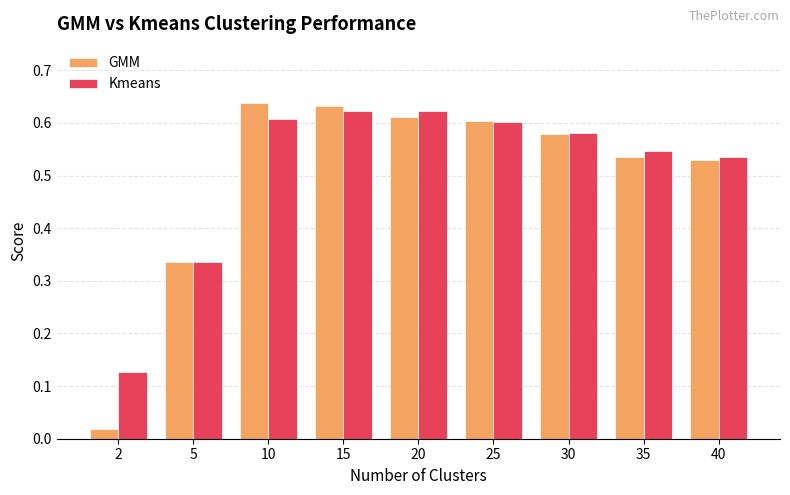

Which series has the widest spread of values?

GMM